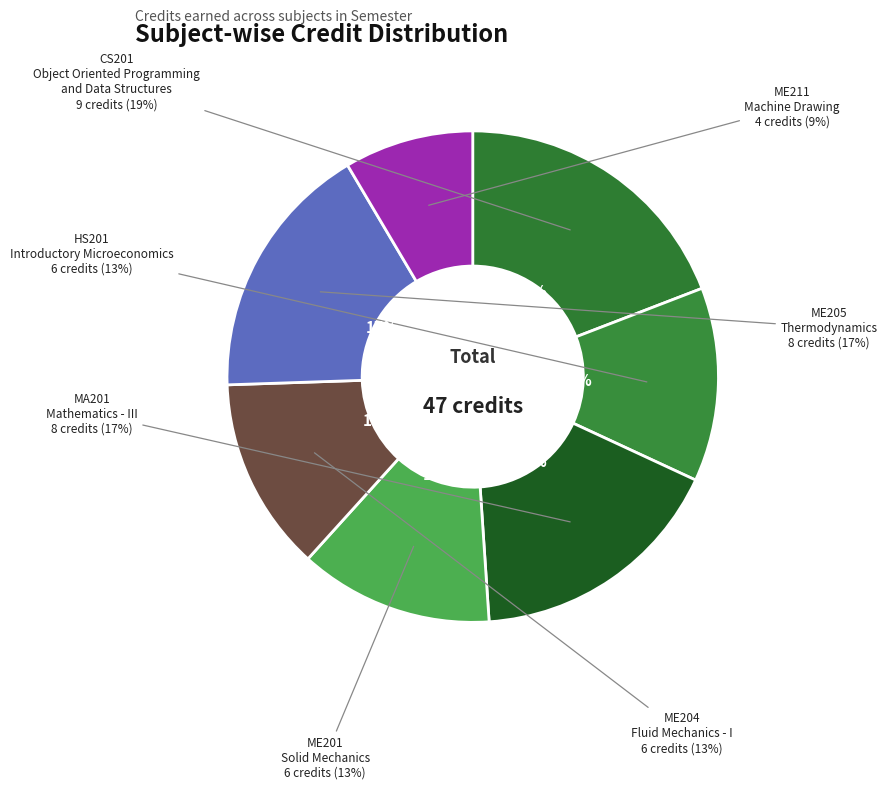

To the nearest percent, what is the difference between the largest and smallest slice percentages?

11%